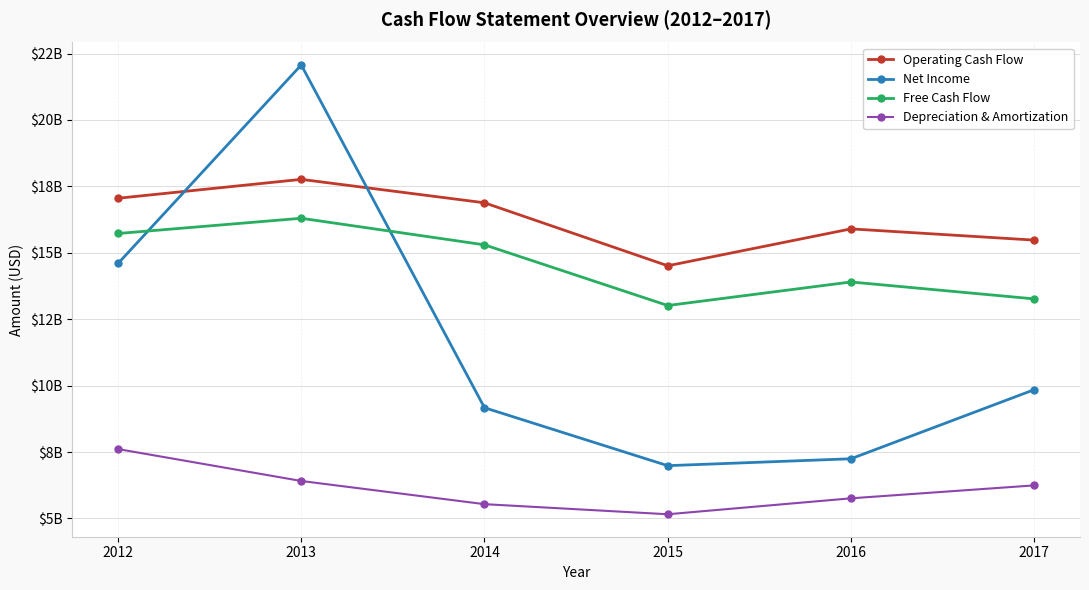

True or false: Operating Cash Flow and Free Cash Flow cross at least once.

False